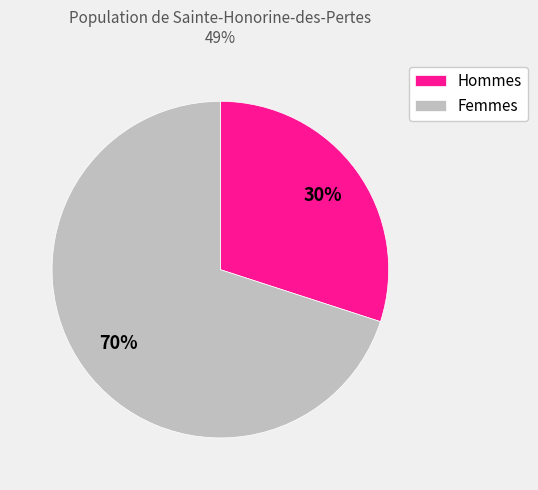

Is the sum of Femmes and Hommes greater than half?

Yes